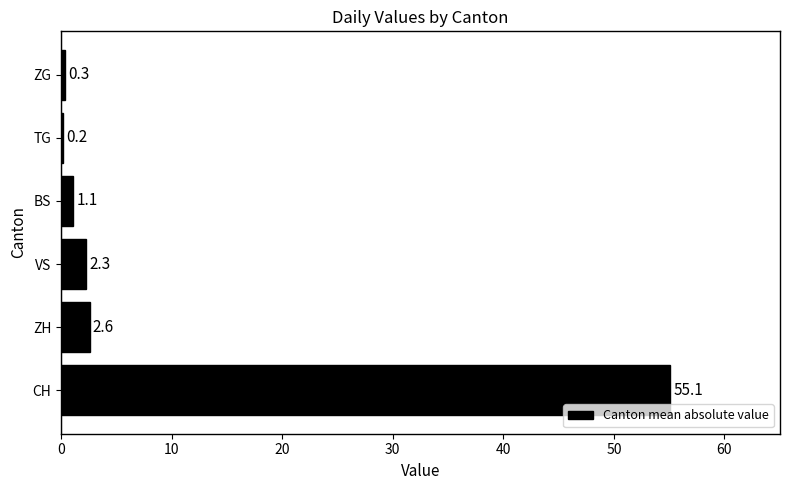

The value at TG is 0.2. True or false?

True